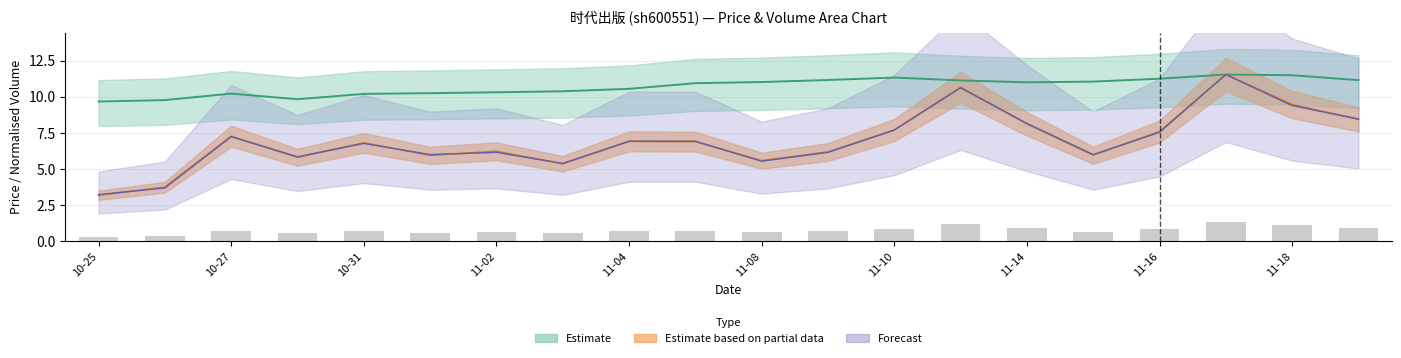

What is the label of the 20th bar from the right?

10-25